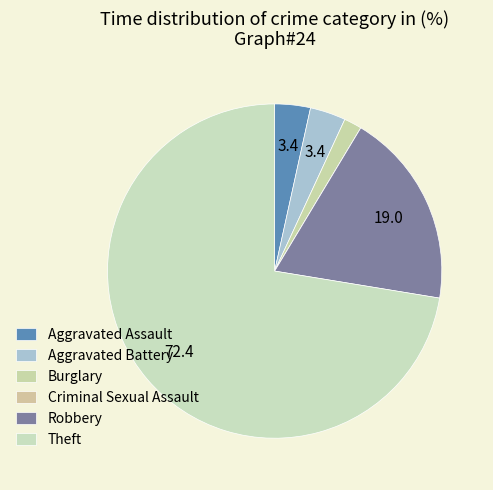

What percentage is the Burglary slice, to the nearest percent?

2%